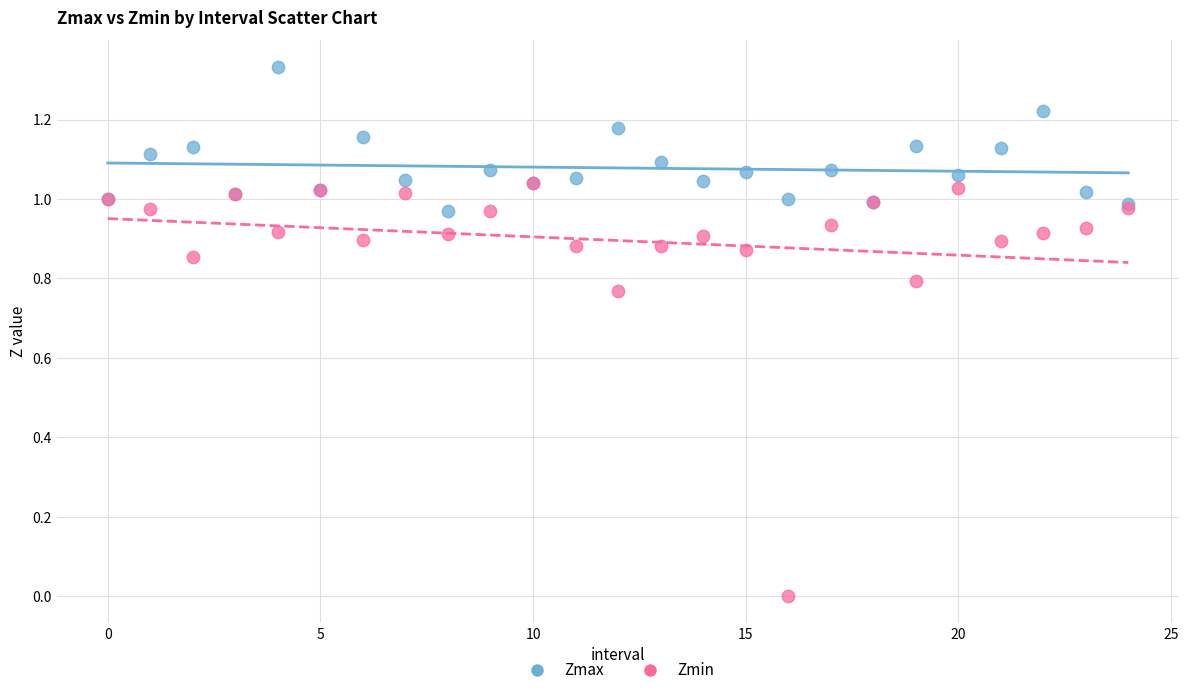

Which series contains the highest Y value?

Zmax